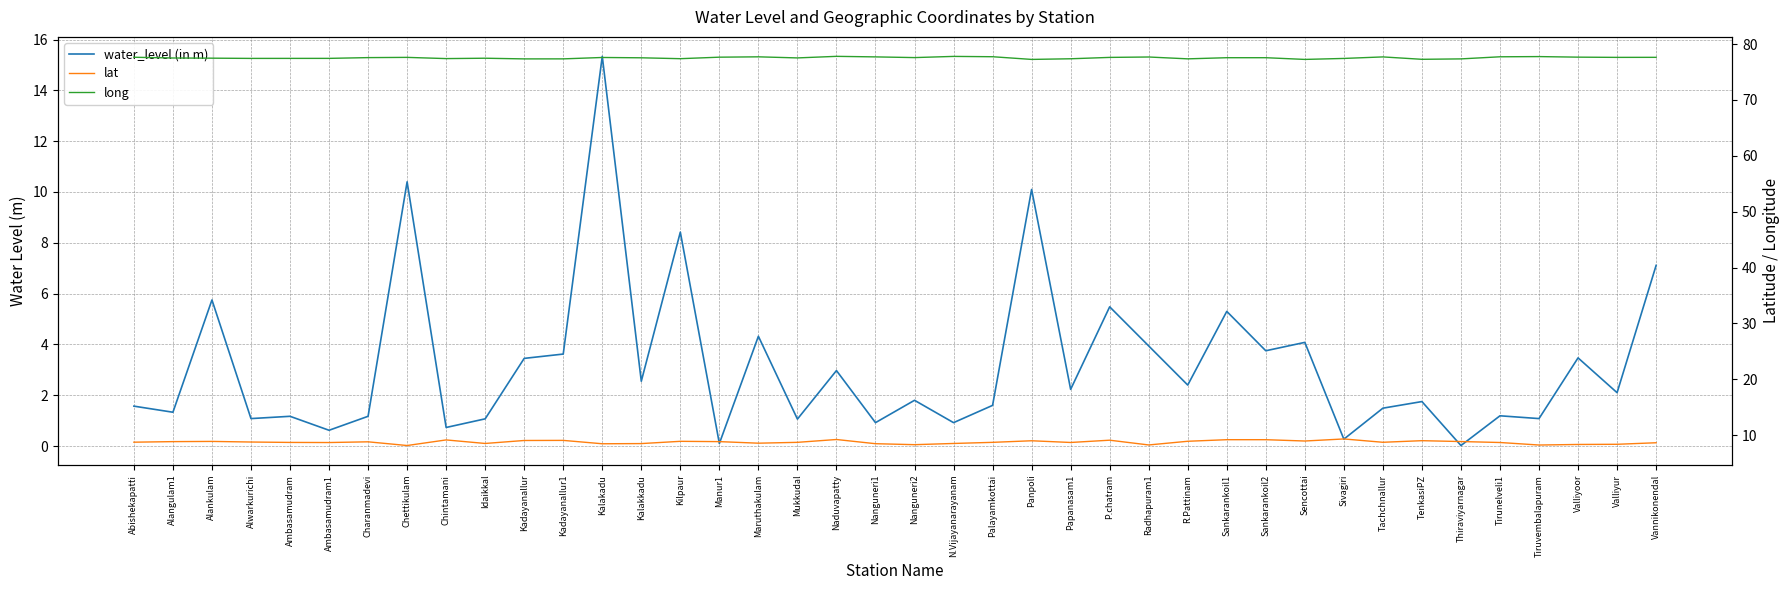

Reading left to right, what are all the values shown in this chart?

water_level (in m): Abishekapatti=1.6	Alangulam1=1.3	Alankulam=5.8	Alwarkurichi=1.1	Ambasamudram=1.2	Ambasamudram1=0.6	Charanmadevi=1.2	Chettikulam=10.4	Chintamani=0.7	Idaikkal=1.1	Kadayanallur=3.5	Kadayanallur1=3.6	Kalakadu=15.3	Kalakkadu=2.5	Kilpaur=8.4	Manur1=0.1	Maruthakulam=4.3	Mukkudal=1.1	Naduvapatty=3.0	Nanguneri1=0.9	Nanguneri2=1.8	N.Vijayanarayanam=0.9	Palayamkottai=1.6	Panpoli=10.1	Papanasam1=2.2	P.chatram=5.5	Radhapuram1=3.9	R.Pattinam=2.4	Sankarankoil1=5.3	Sankarankoil2=3.8	Sencottai=4.1	Sivagiri=0.3	Tachchnallur=1.5	TenkasiPZ=1.8	Thiraviyarnagar=0.0	Tirunelveli1=1.2	Tiruvembalapuram=1.1	Valliyoor=3.5	Valliyur=2.1	Vannikonendal=7.1
lat: Abishekapatti=8.8	Alangulam1=8.9	Alankulam=8.9	Alwarkurichi=8.8	Ambasamudram=8.7	Ambasamudram1=8.7	Charanmadevi=8.8	Chettikulam=8.2	Chintamani=9.2	Idaikkal=8.5	Kadayanallur=9.1	Kadayanallur1=9.1	Kalakadu=8.5	Kalakkadu=8.5	Kilpaur=8.9	Manur1=8.9	Maruthakulam=8.6	Mukkudal=8.7	Naduvapatty=9.2	Nanguneri1=8.5	Nanguneri2=8.3	N.Vijayanarayanam=8.5	Palayamkottai=8.7	Panpoli=9.0	Papanasam1=8.7	P.chatram=9.1	Radhapuram1=8.3	R.Pattinam=8.9	Sankarankoil1=9.2	Sankarankoil2=9.2	Sencottai=9.0	Sivagiri=9.3	Tachchnallur=8.7	TenkasiPZ=9.0	Thiraviyarnagar=8.9	Tirunelveli1=8.7	Tiruvembalapuram=8.3	Valliyoor=8.4	Valliyur=8.4	Vannikonendal=8.7
long: Abishekapatti=77.6	Alangulam1=77.5	Alankulam=77.5	Alwarkurichi=77.4	Ambasamudram=77.4	Ambasamudram1=77.4	Charanmadevi=77.6	Chettikulam=77.6	Chintamani=77.4	Idaikkal=77.5	Kadayanallur=77.3	Kadayanallur1=77.3	Kalakadu=77.6	Kalakkadu=77.5	Kilpaur=77.4	Manur1=77.7	Maruthakulam=77.7	Mukkudal=77.5	Naduvapatty=77.8	Nanguneri1=77.7	Nanguneri2=77.6	N.Vijayanarayanam=77.8	Palayamkottai=77.7	Panpoli=77.3	Papanasam1=77.4	P.chatram=77.6	Radhapuram1=77.7	R.Pattinam=77.4	Sankarankoil1=77.6	Sankarankoil2=77.6	Sencottai=77.3	Sivagiri=77.4	Tachchnallur=77.7	TenkasiPZ=77.3	Thiraviyarnagar=77.3	Tirunelveli1=77.7	Tiruvembalapuram=77.8	Valliyoor=77.7	Valliyur=77.6	Vannikonendal=77.6